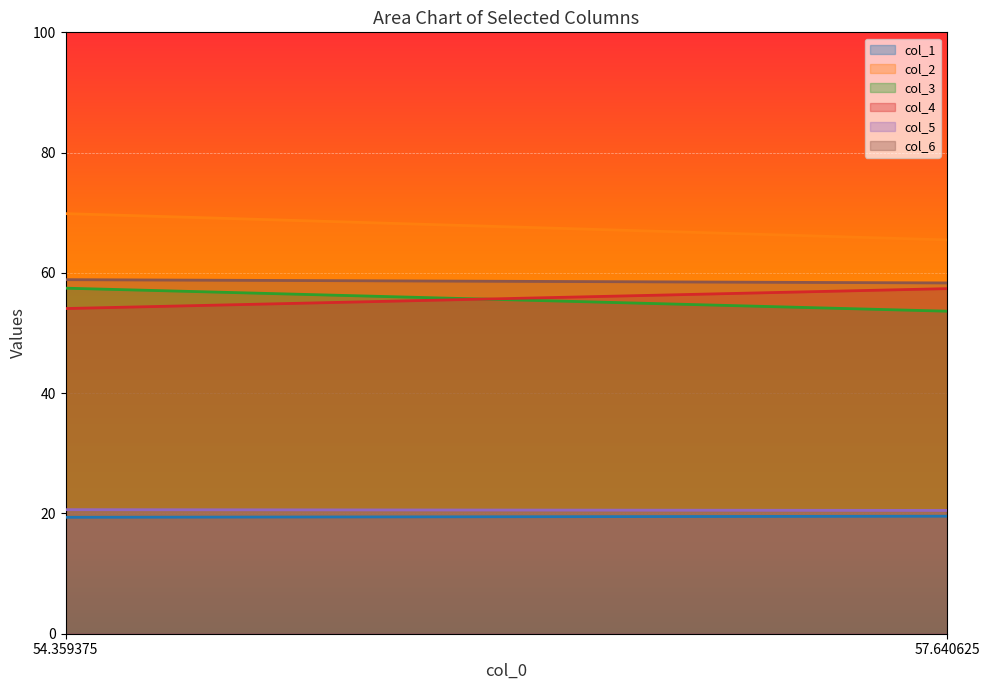

What is the label of the 2nd point from the left?

57.640625